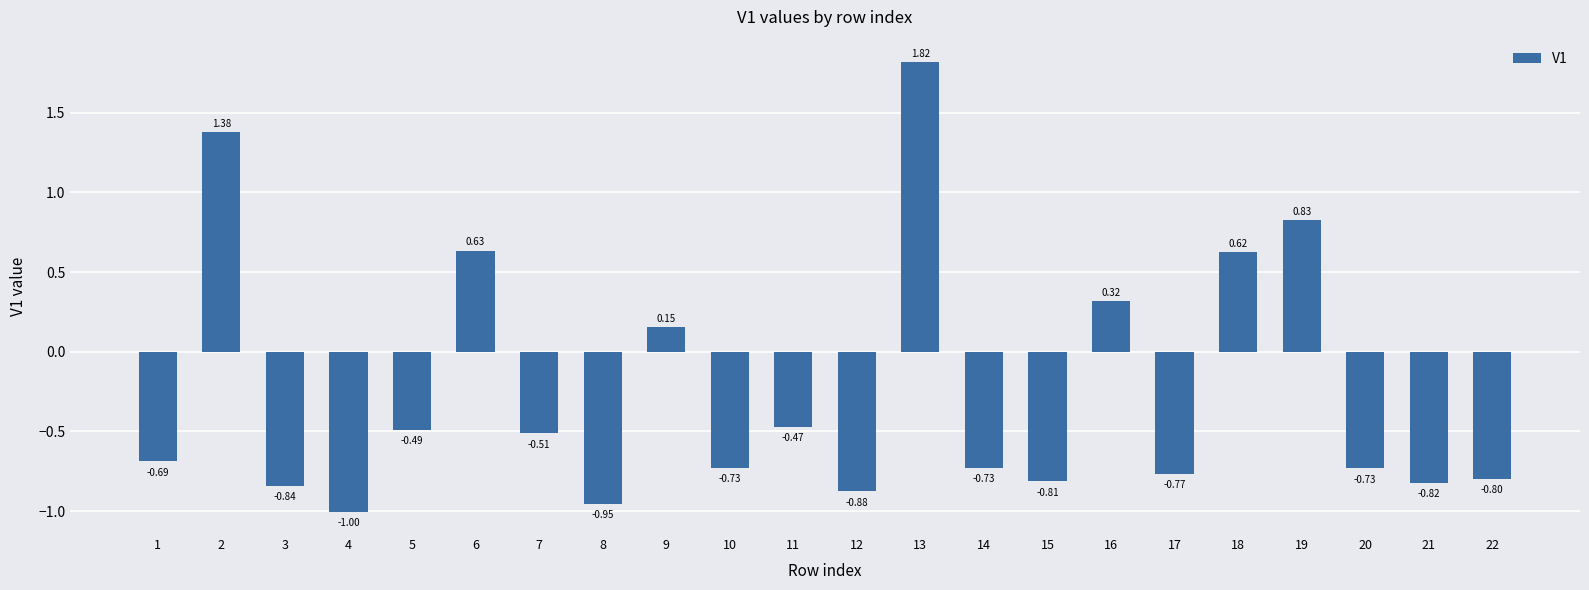

Between 16 and 8, which is larger?

16